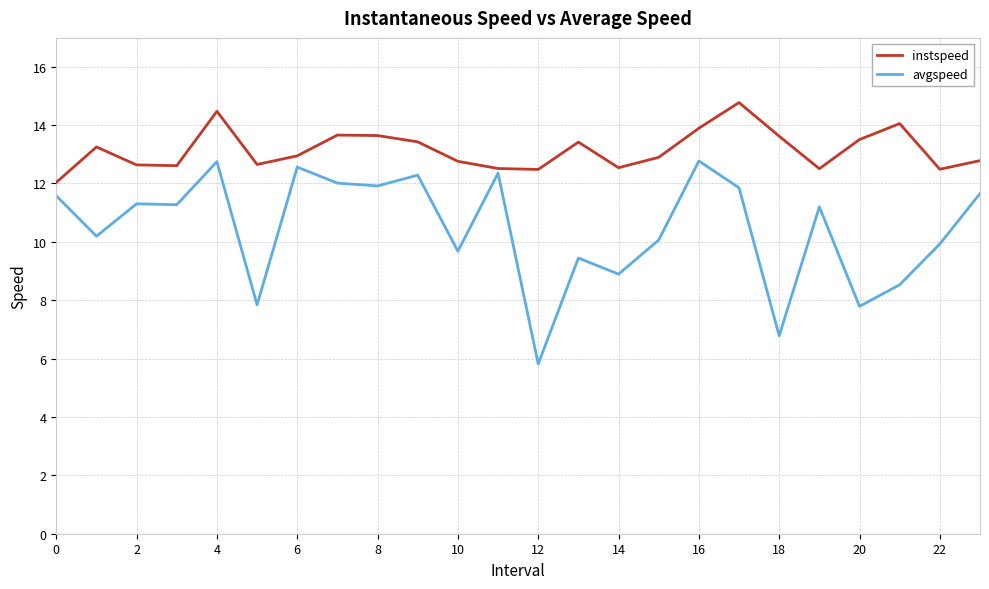

How many categories are shown in the chart?

24